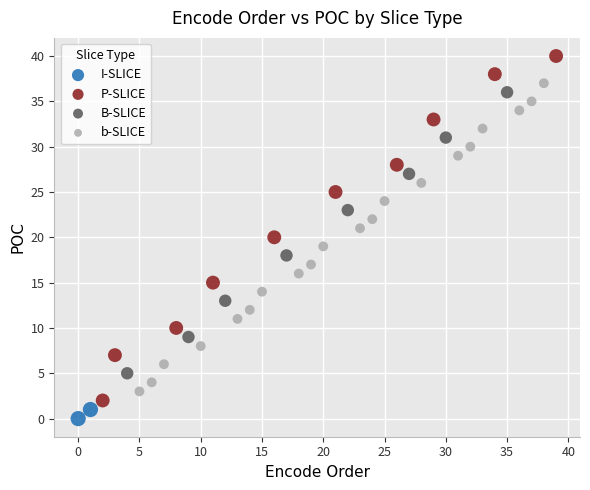

Which series contains the highest Y value?

P-SLICE